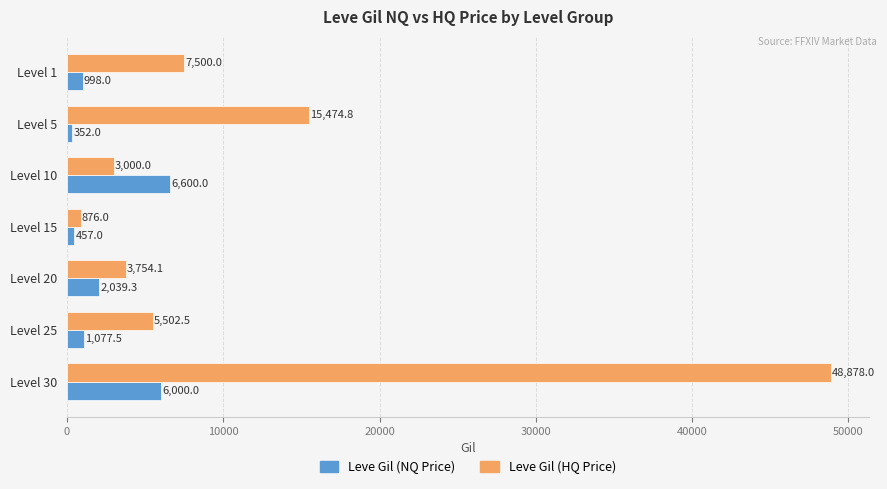

Which series has the largest range (max minus min)?

Leve Gil (HQ Price)